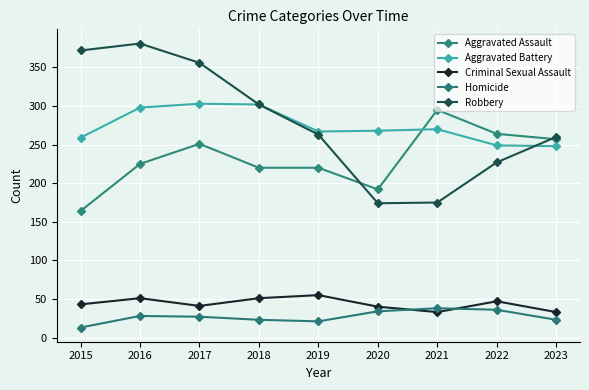

How many interior local peaks does the Criminal Sexual Assault series have?

3